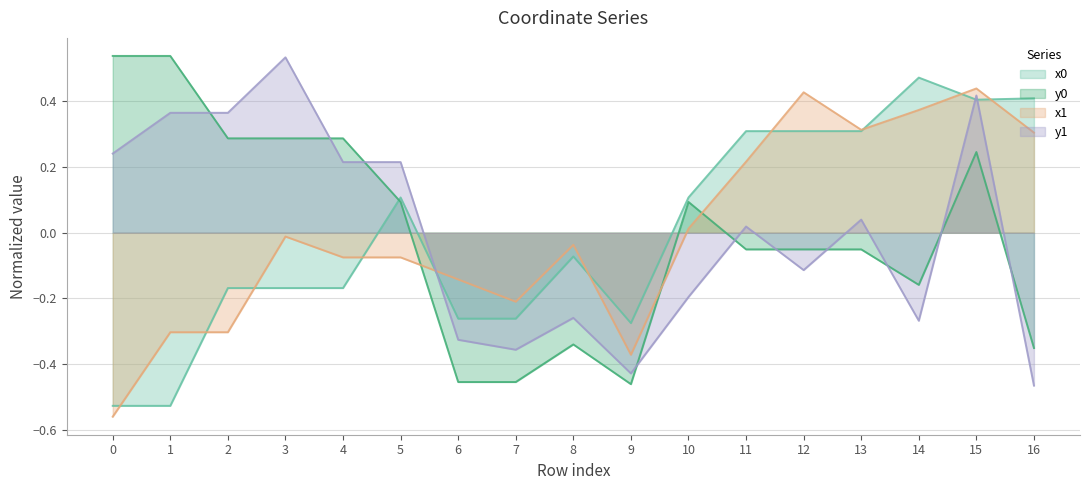

Where is the first local minimum for y0?

9